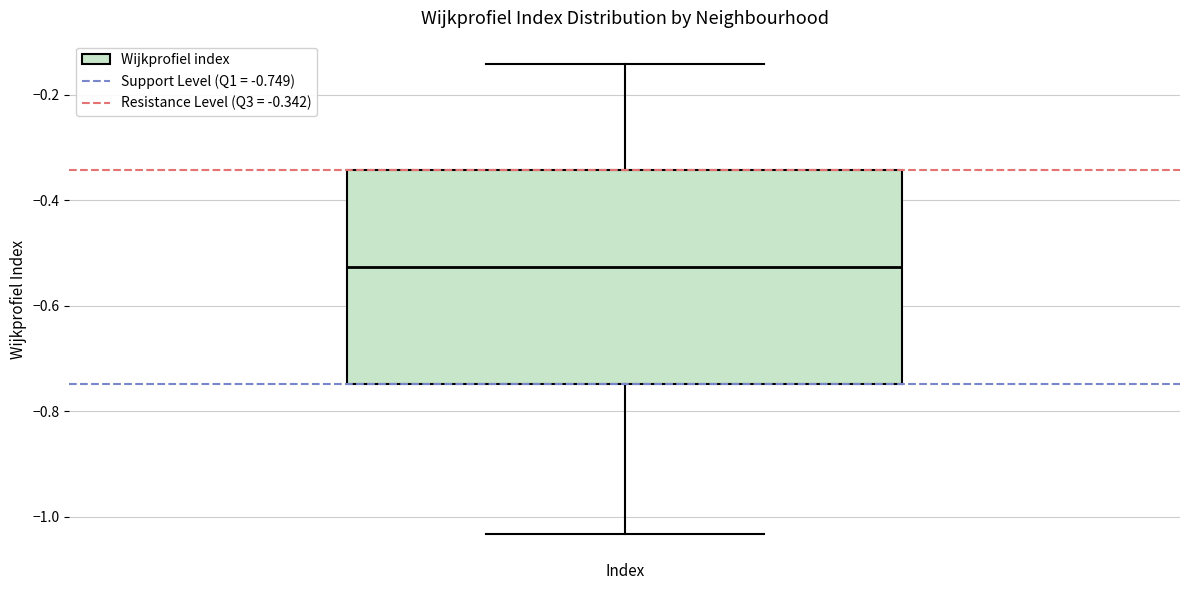

Where does the lower whisker of the box end on the y-axis? The values are not printed on the chart, so give them approximately, as read against the axis.

-1.04